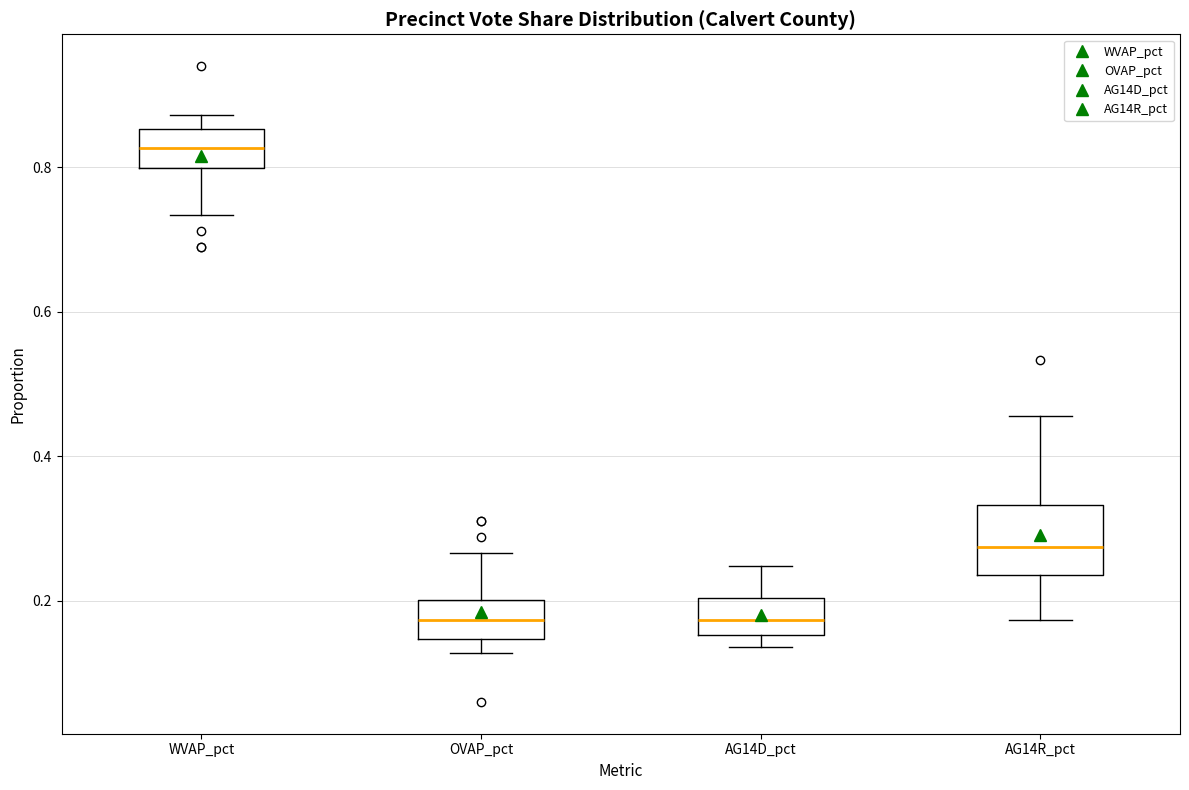

Reading left to right, transcribe this box plot: for each box, give where its median line is, the range the box spans, and where its two whiskers end, as read against the y-axis. The values are not printed on the chart, so give them approximately, as read against the axis.

WVAP_pct: median 0.82, box 0.80 to 0.86, whiskers 0.74 to 0.88
OVAP_pct: median 0.18, box 0.14 to 0.20, whiskers 0.12 to 0.26
AG14D_pct: median 0.18, box 0.16 to 0.20, whiskers 0.14 to 0.24
AG14R_pct: median 0.28, box 0.24 to 0.34, whiskers 0.18 to 0.46